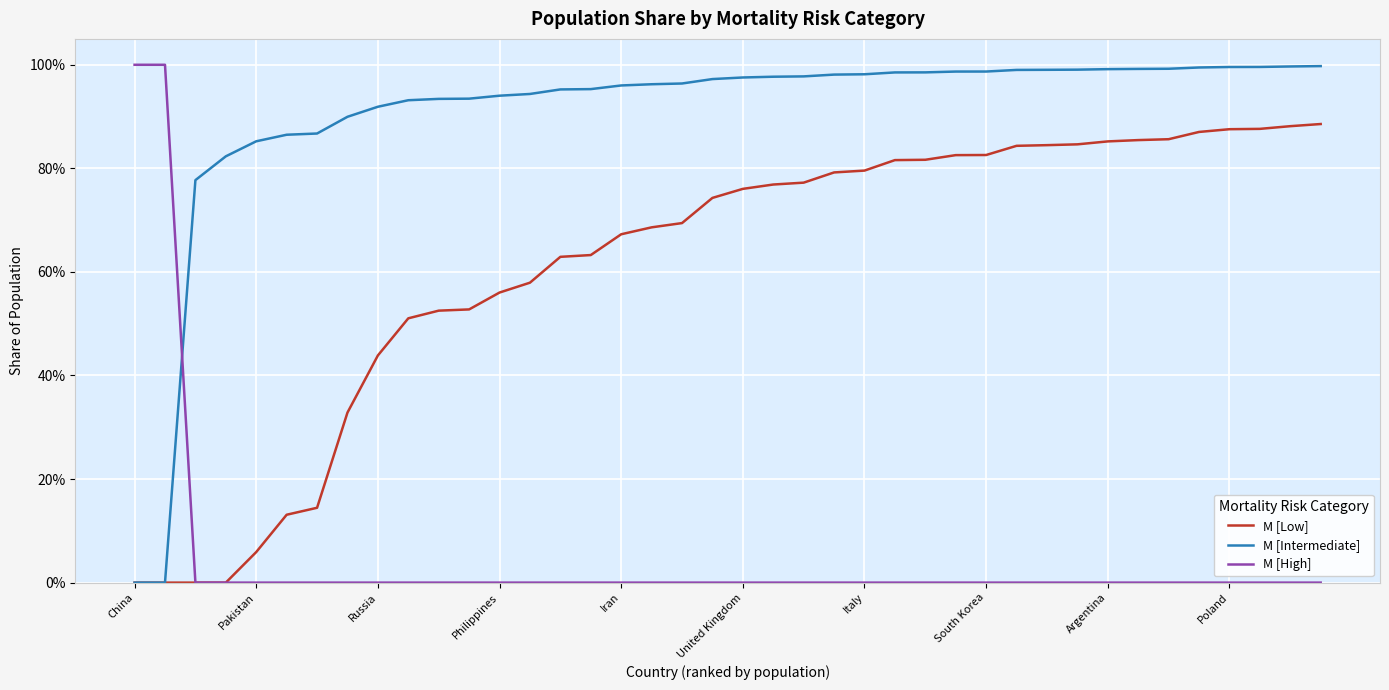

List the series in order of their peak value, highest first.

M [High], M [Intermediate], M [Low]